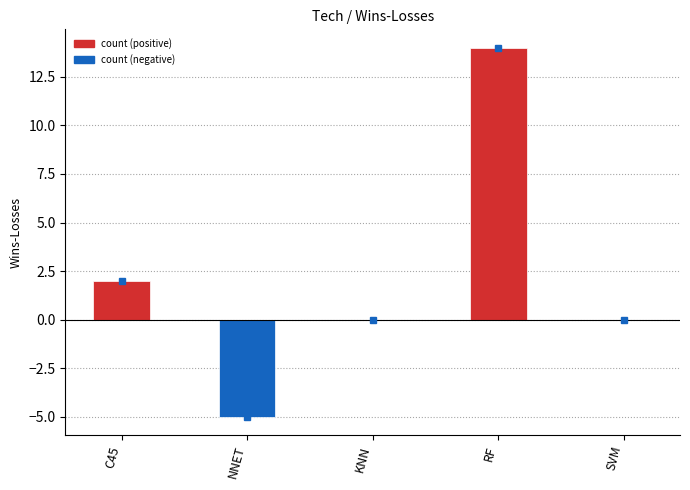

At which label is the value closest to 4?

C45